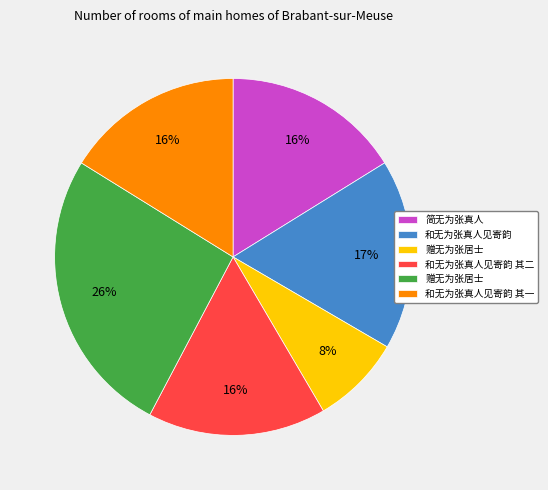

To the nearest percent, what is the difference between the largest and smallest slice percentages?

18%